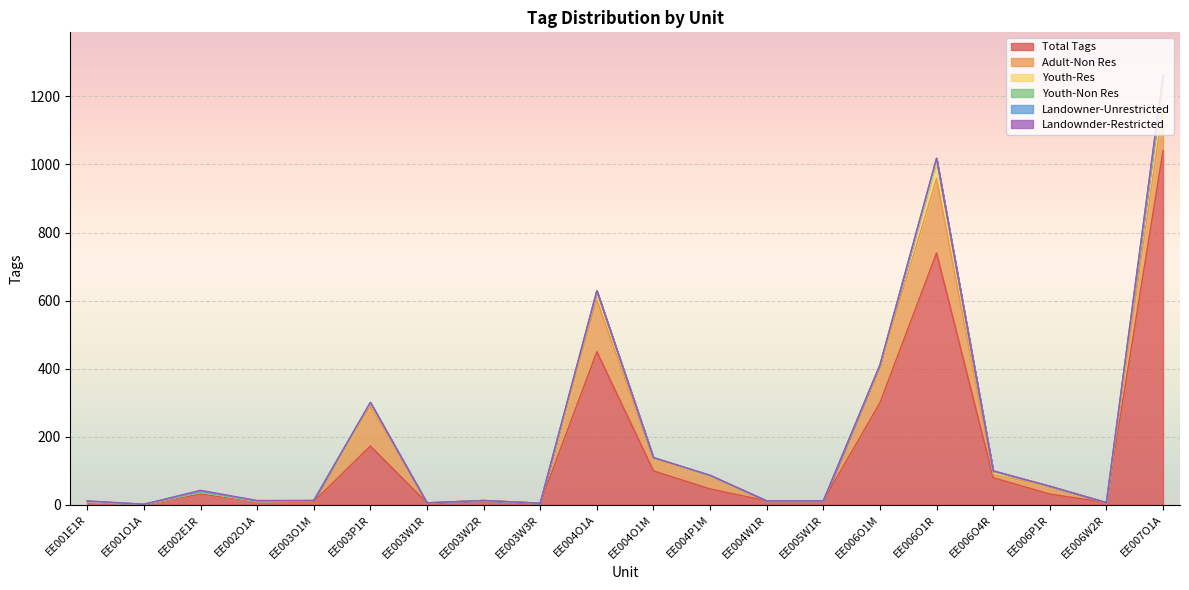

How many data points does each series have?

20